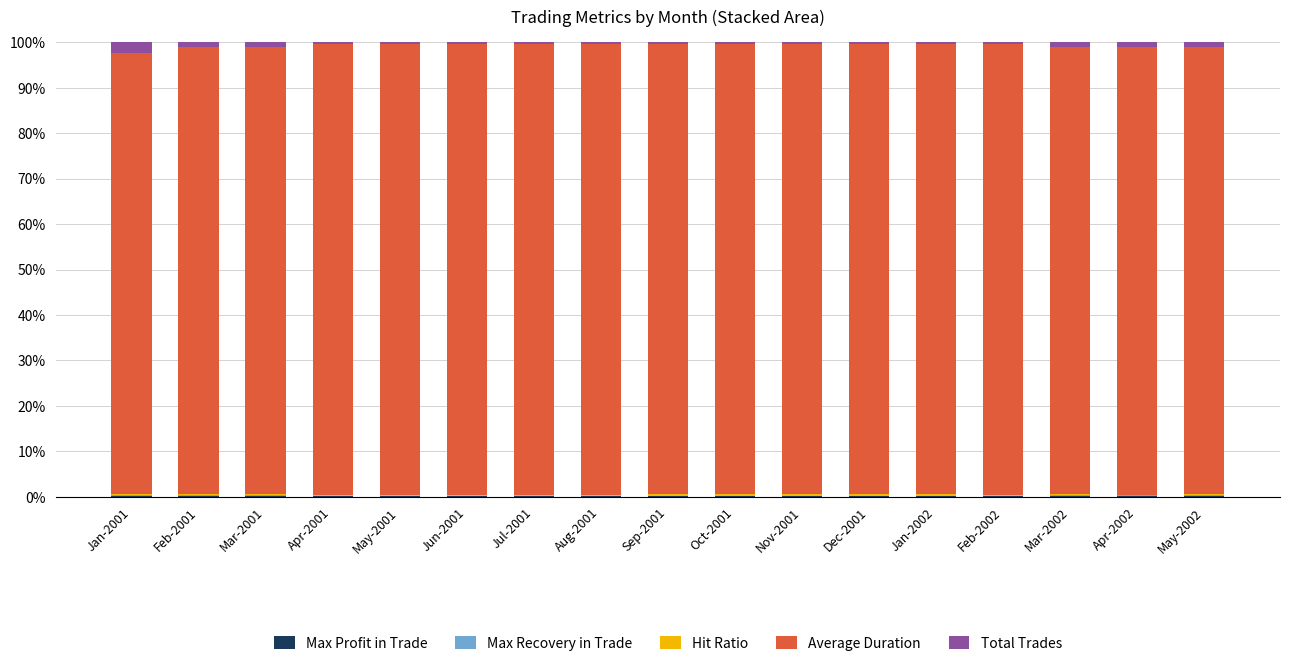

What is the label of the 1st bar from the left?

Jan-2001